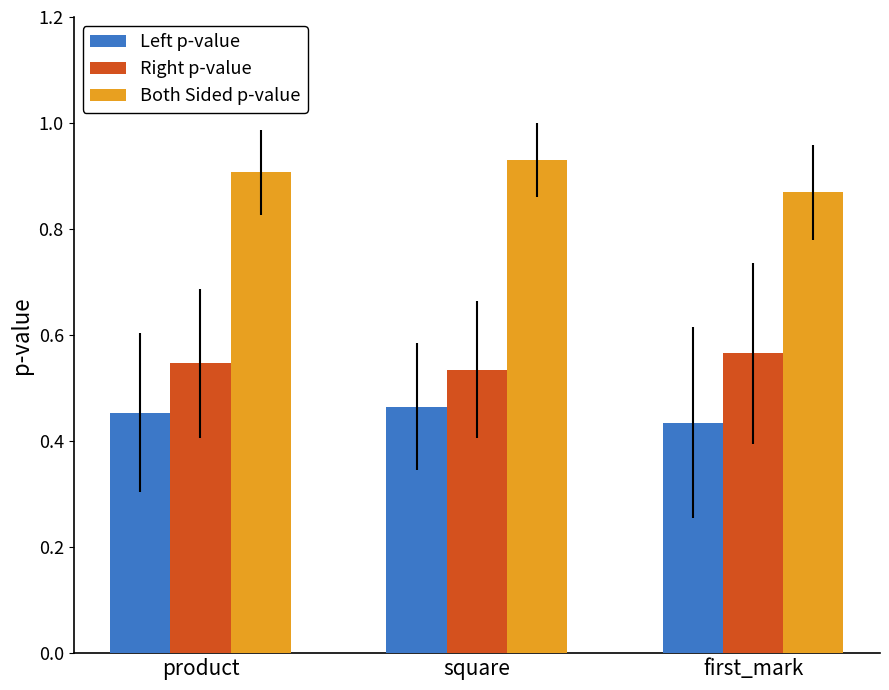

What are all the series names shown in the legend?

Left p-value, Right p-value, Both Sided p-value